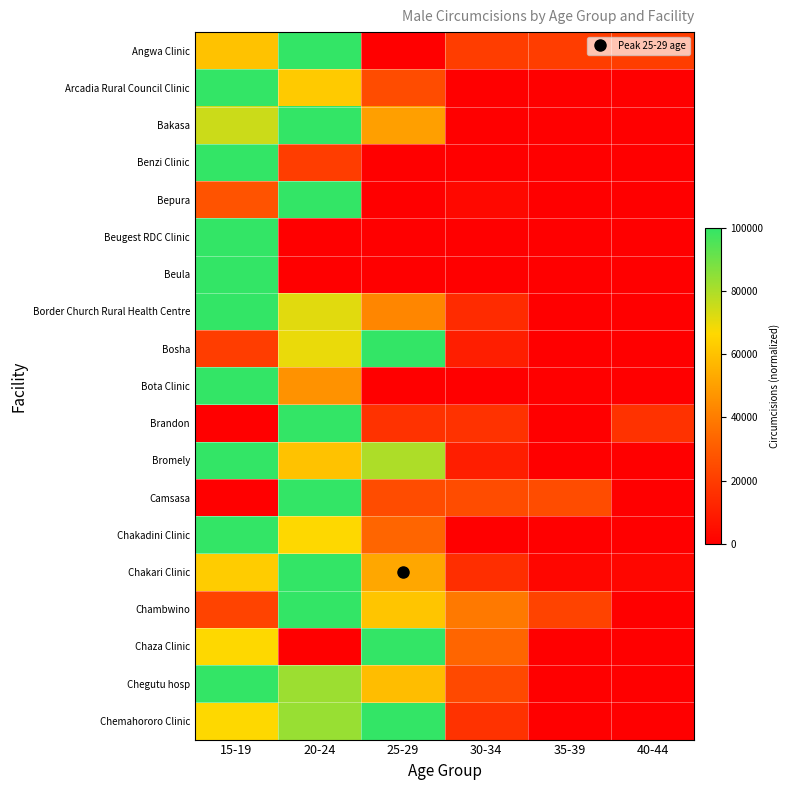

How many data points does each series have?

6